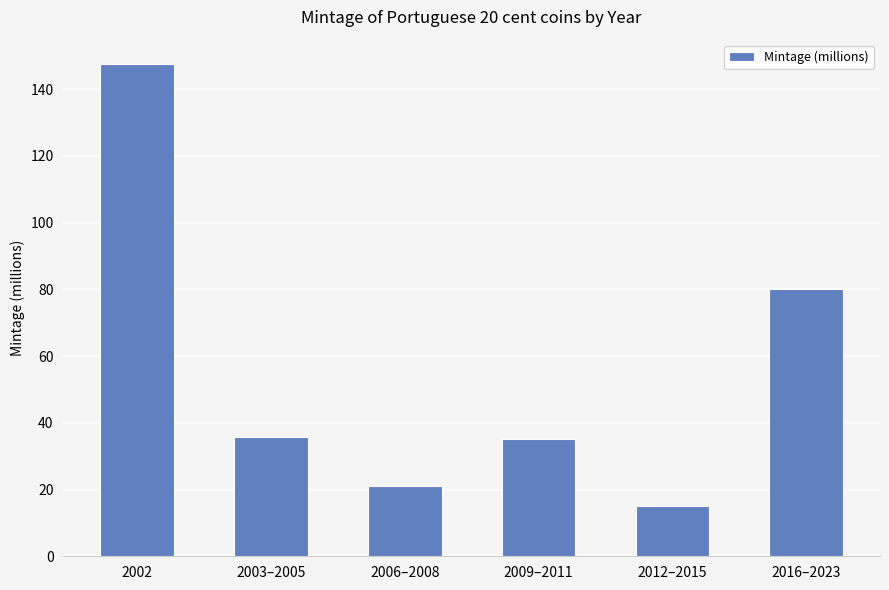

The chart shows a value of 80.2 at 2016–2023. True or false?

True